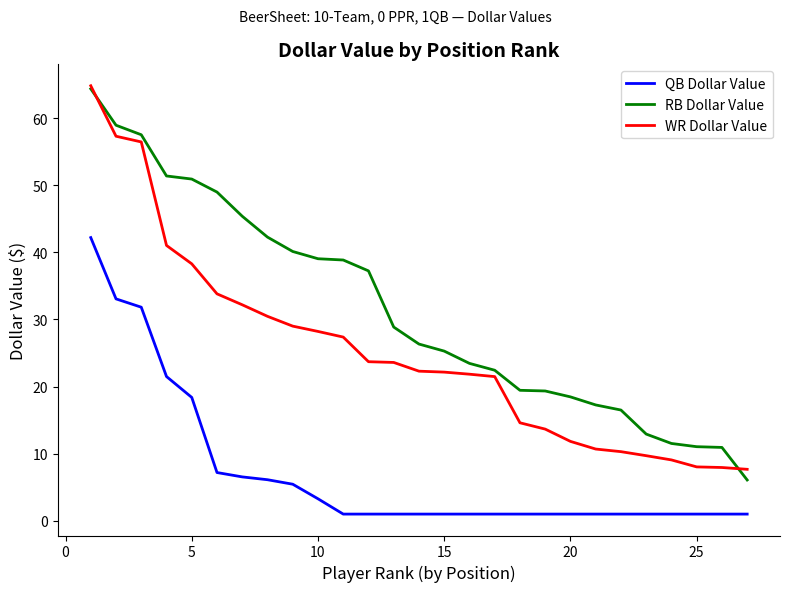

Rank the series by their average value, from highest to lowest.

RB Dollar Value, WR Dollar Value, QB Dollar Value